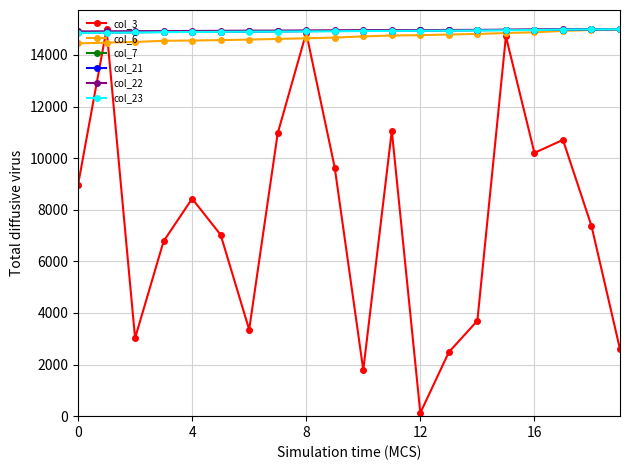

What is the value of the col_22 point at the 10th from the left?

14955.8